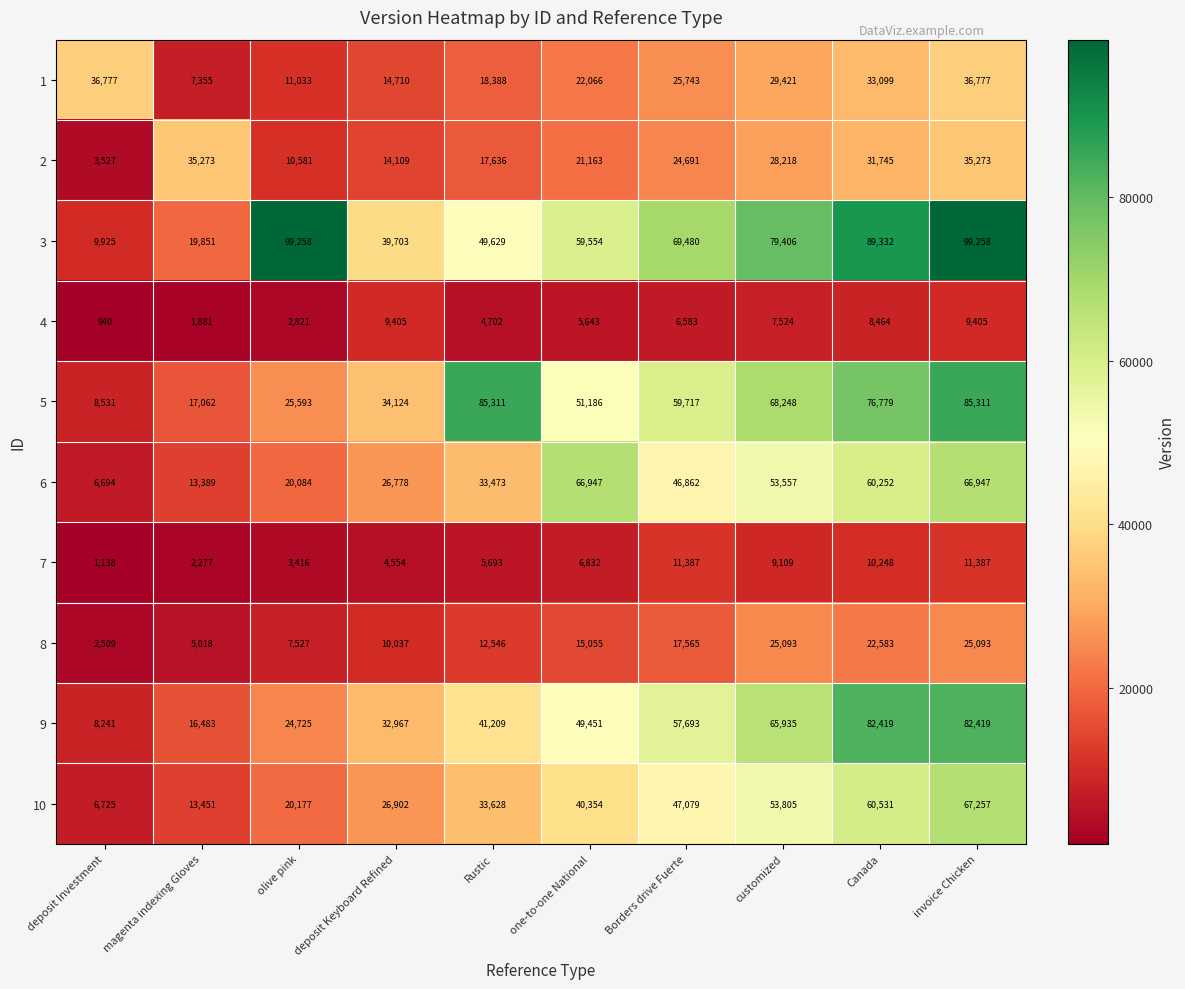

Is the value of 3 at magenta indexing Gloves greater than the value of 4 at Rustic?

Yes